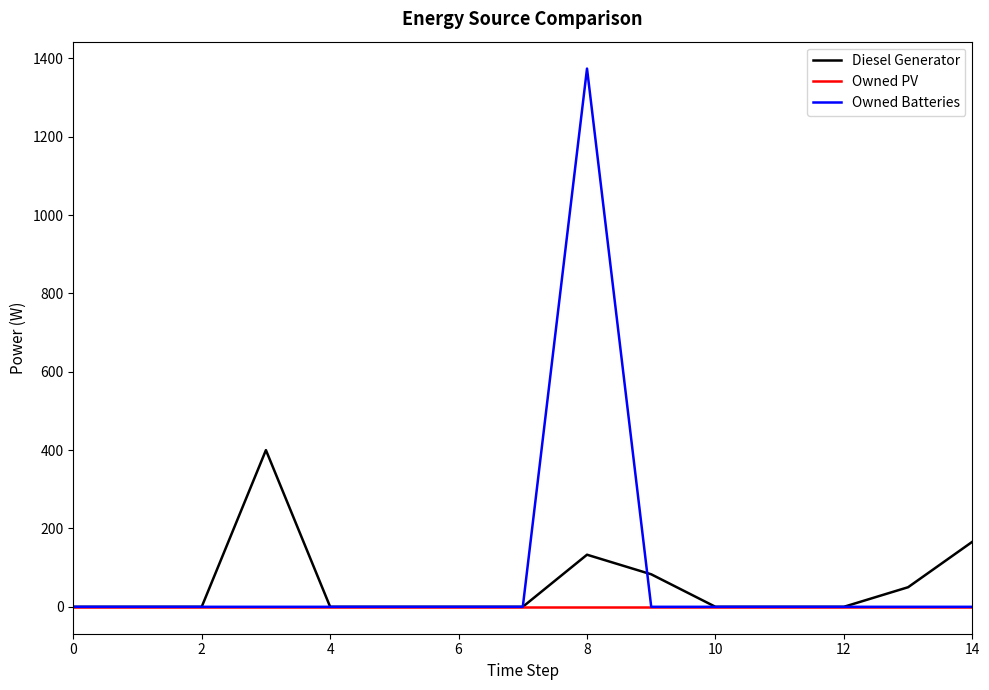

Count the number of data series in this chart.

3